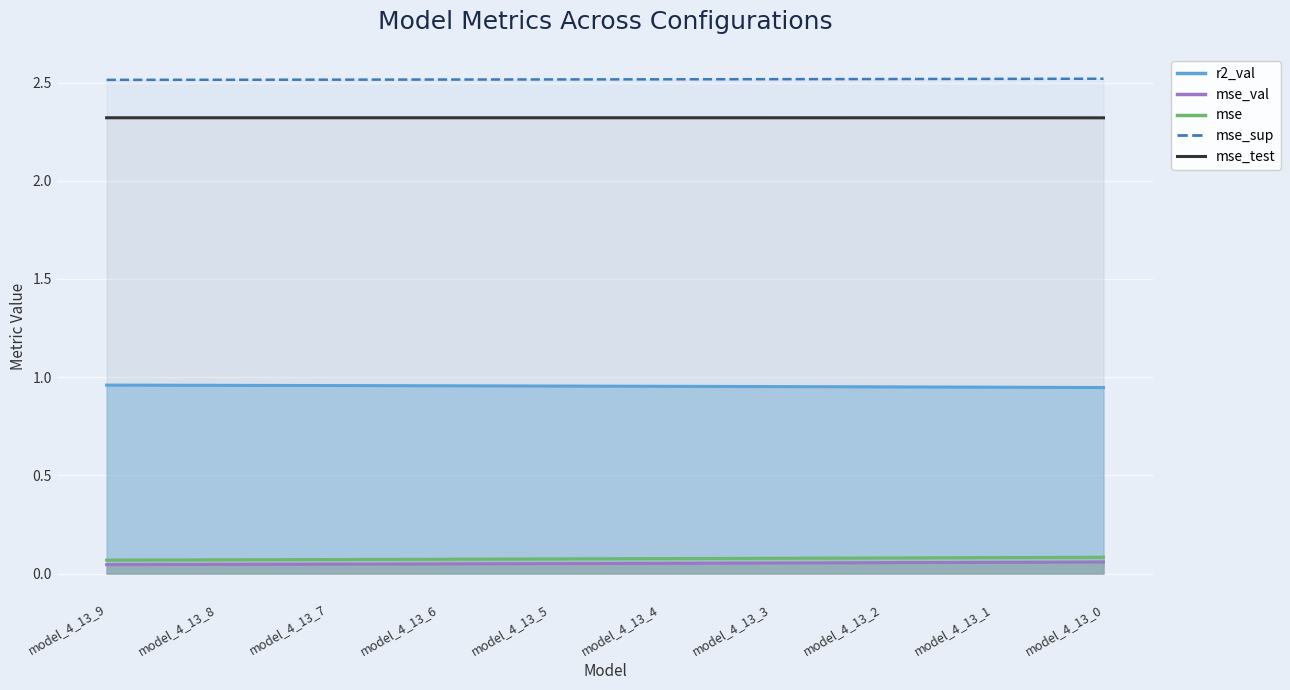

Reading right to left, list all the values displayed in this chart.

r2_val: model_4_13_0=0.9	model_4_13_1=0.9	model_4_13_2=1.0	model_4_13_3=1.0	model_4_13_4=1.0	model_4_13_5=1.0	model_4_13_6=1.0	model_4_13_7=1.0	model_4_13_8=1.0	model_4_13_9=1.0
mse: model_4_13_0=0.1	model_4_13_1=0.1	model_4_13_2=0.1	model_4_13_3=0.1	model_4_13_4=0.1	model_4_13_5=0.1	model_4_13_6=0.1	model_4_13_7=0.1	model_4_13_8=0.1	model_4_13_9=0.1
mse_sup: model_4_13_0=2.5	model_4_13_1=2.5	model_4_13_2=2.5	model_4_13_3=2.5	model_4_13_4=2.5	model_4_13_5=2.5	model_4_13_6=2.5	model_4_13_7=2.5	model_4_13_8=2.5	model_4_13_9=2.5
mse_test: model_4_13_0=2.3	model_4_13_1=2.3	model_4_13_2=2.3	model_4_13_3=2.3	model_4_13_4=2.3	model_4_13_5=2.3	model_4_13_6=2.3	model_4_13_7=2.3	model_4_13_8=2.3	model_4_13_9=2.3
mse_val: model_4_13_0=0.1	model_4_13_1=0.1	model_4_13_2=0.1	model_4_13_3=0.1	model_4_13_4=0.1	model_4_13_5=0.1	model_4_13_6=0.0	model_4_13_7=0.0	model_4_13_8=0.0	model_4_13_9=0.0